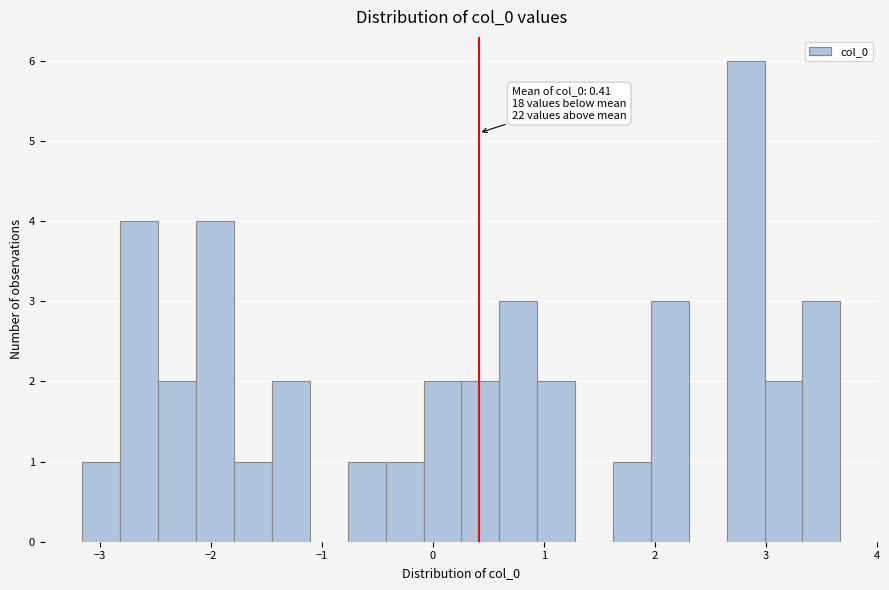

Read against the x-axis, roughly where is the centre of the tallest bar?

2.8